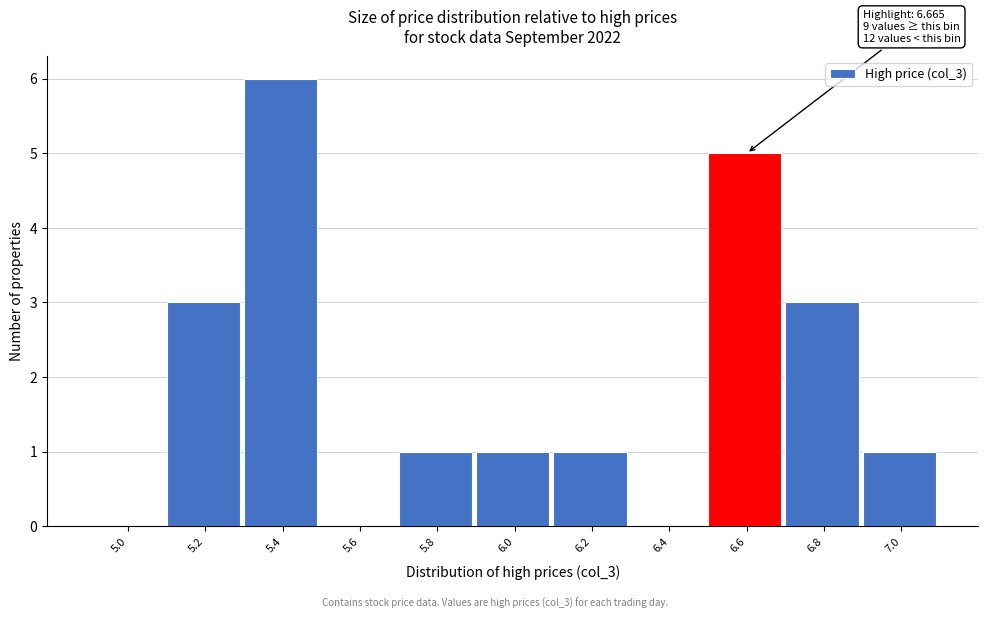

Reading left to right, list all the values displayed in this chart.

5.0=0	5.2=3	5.4=6	5.6=0	5.8=1	6.0=1	6.2=1	6.4=0	6.6=5	6.8=3	7.0=1